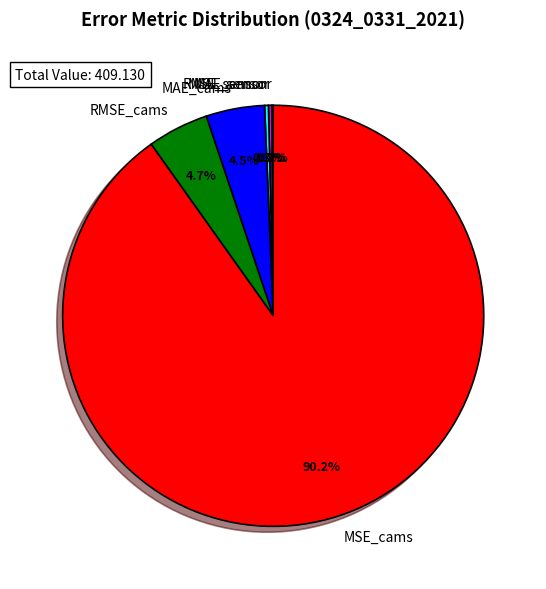

How much of the chart is everything except MAE_cams?

95.5%